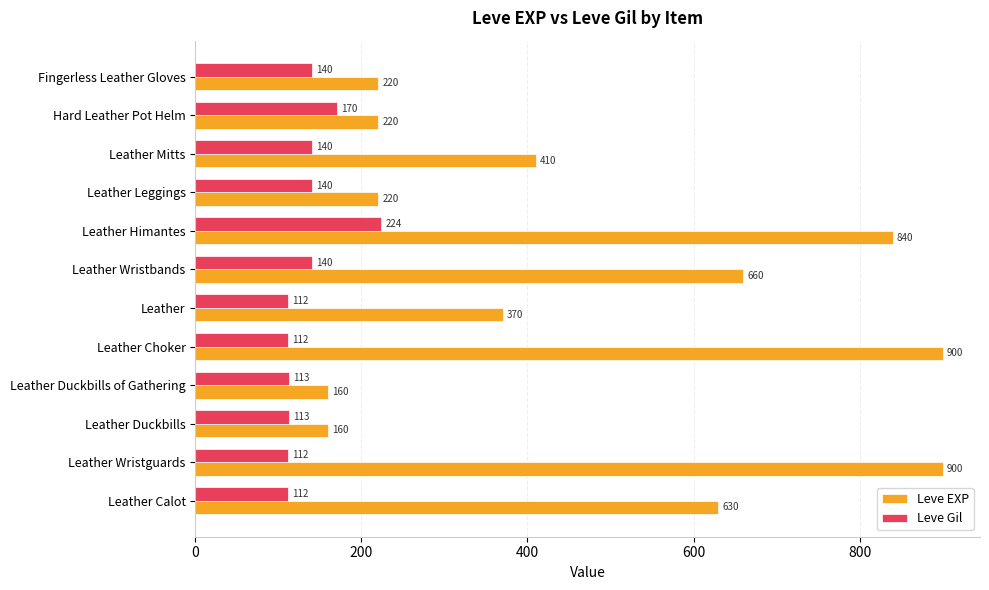

Rank the series by their maximum value, from highest to lowest.

Leve EXP, Leve Gil